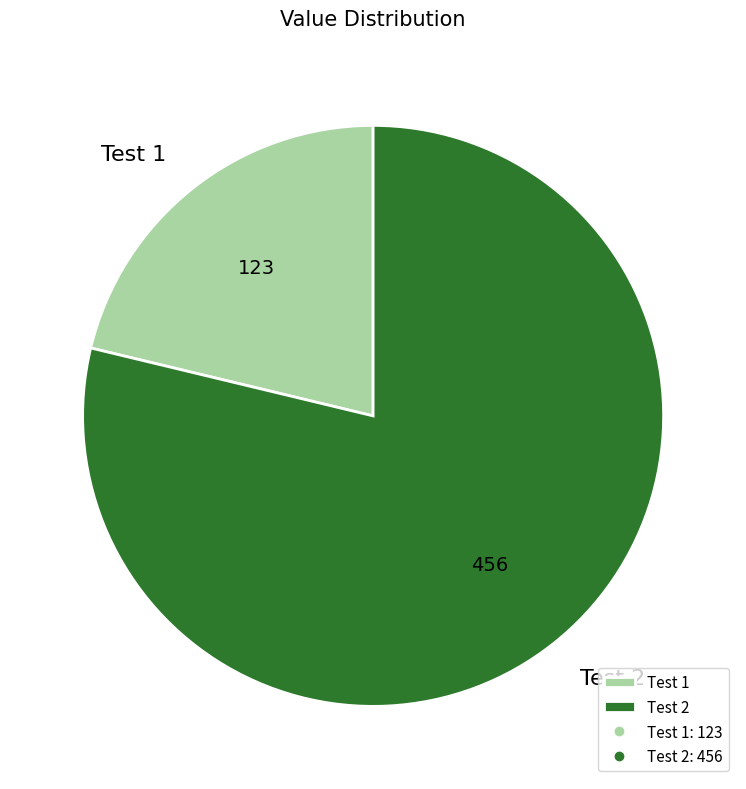

Between Test 1 and Test 2, which is larger?

Test 2